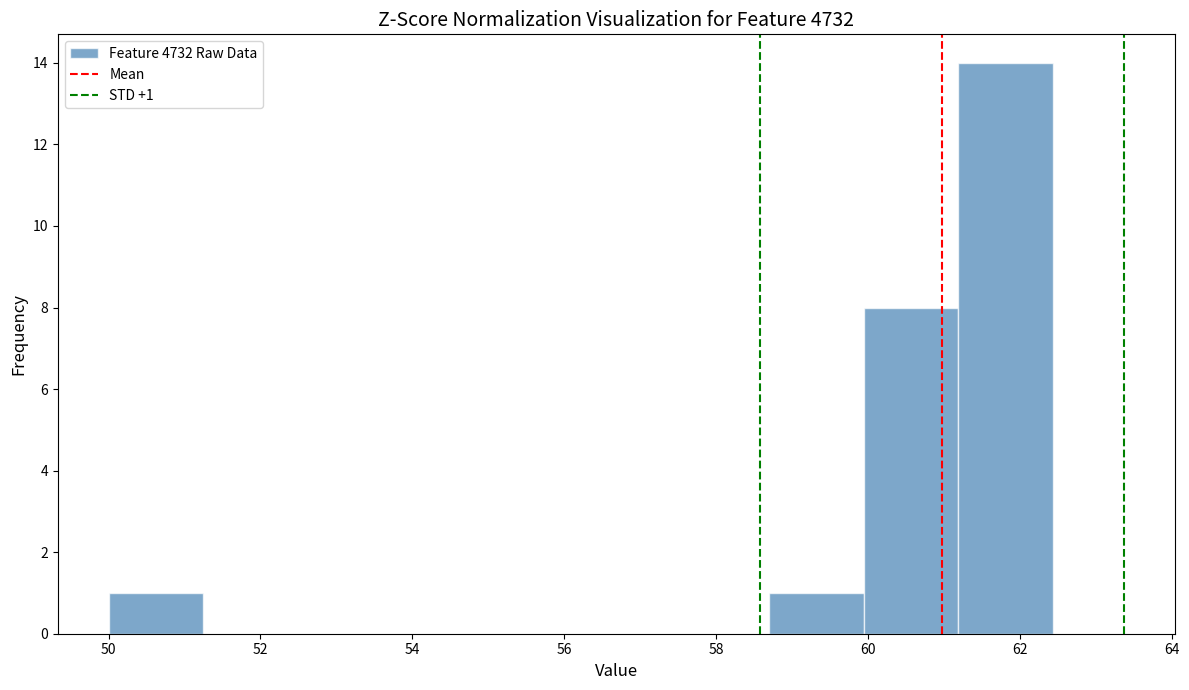

Which range on the x-axis has the tallest bar?

61.2 to 62.4